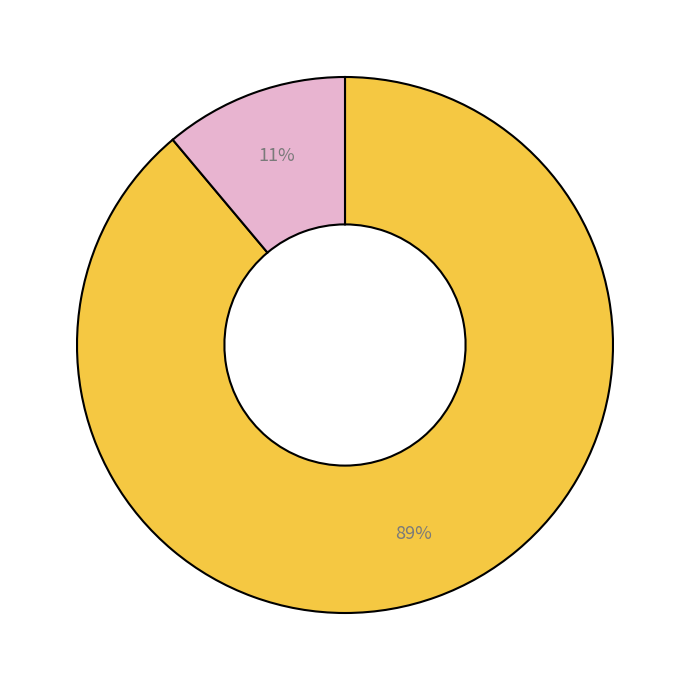

How many slices are in this pie chart?

2